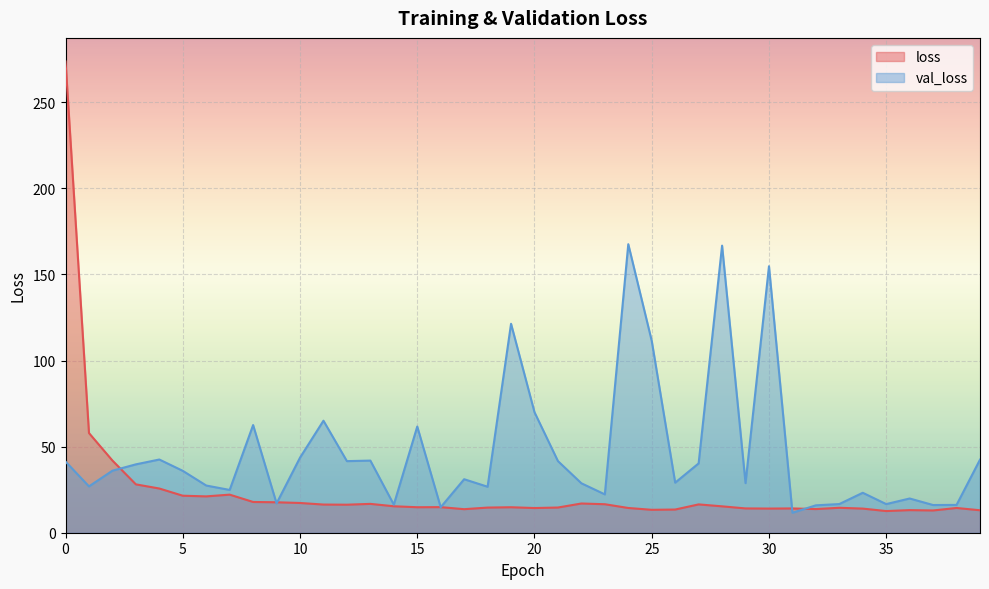

What is the difference between the highest and lowest values at 4?

16.8